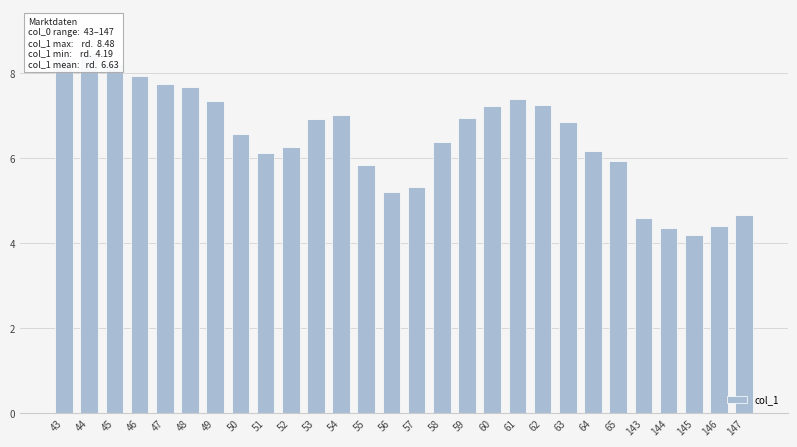

Count the number of categories in the chart.

28